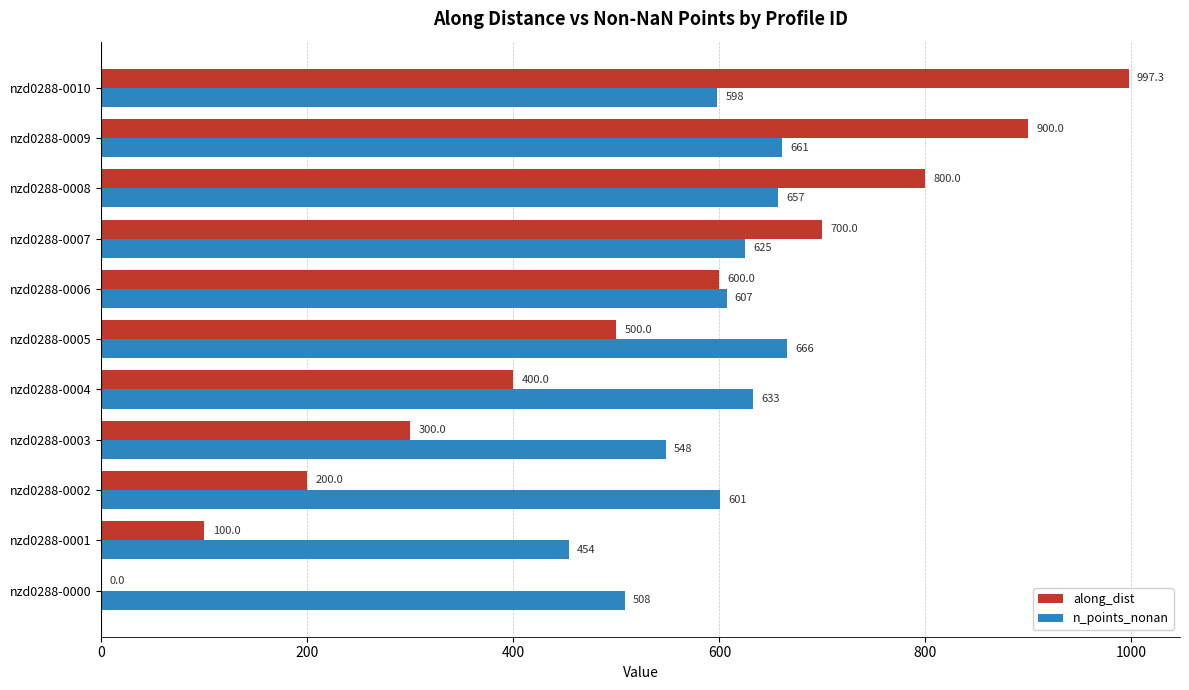

How many series are shown in this chart?

2